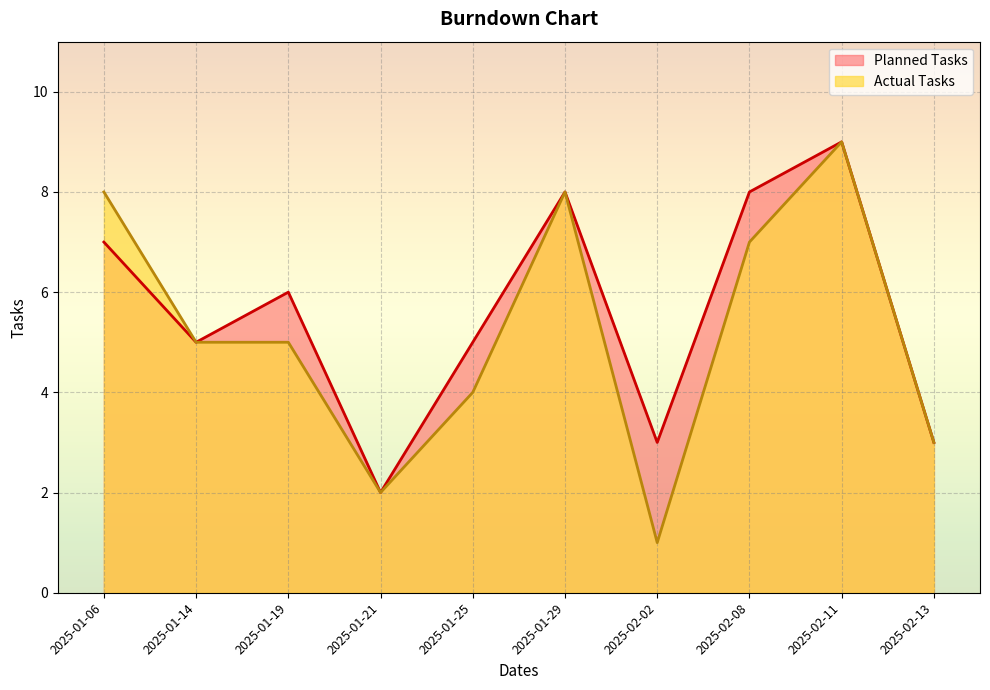

Reading left to right, what are all the values shown in this chart?

Planned Tasks: 7	5	6	2	5	8	3	8	9	3
Actual Tasks: 8	5	5	2	4	8	1	7	9	3